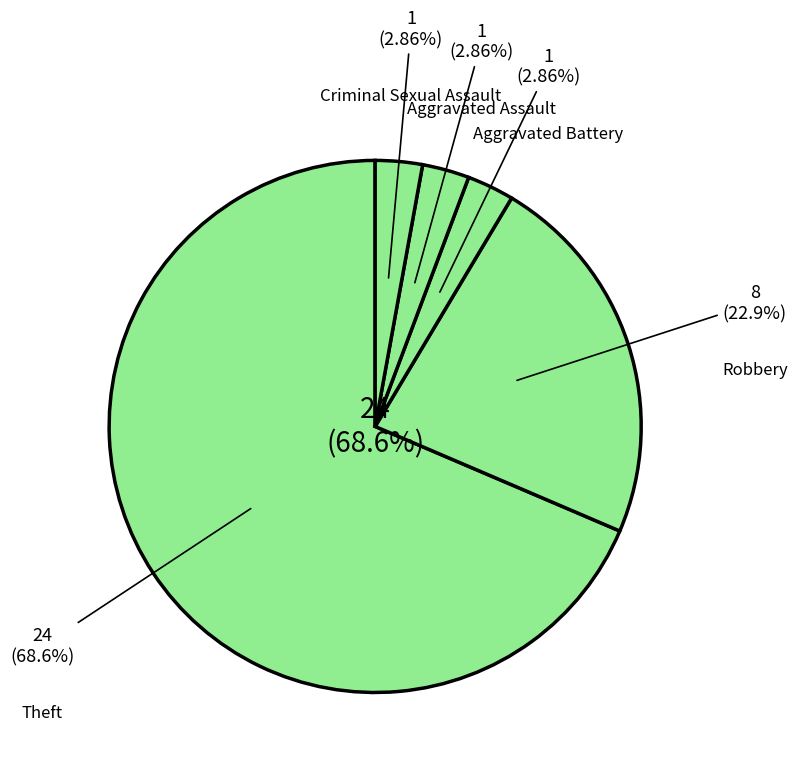

What percentage is the Theft slice, to the nearest percent?

69%